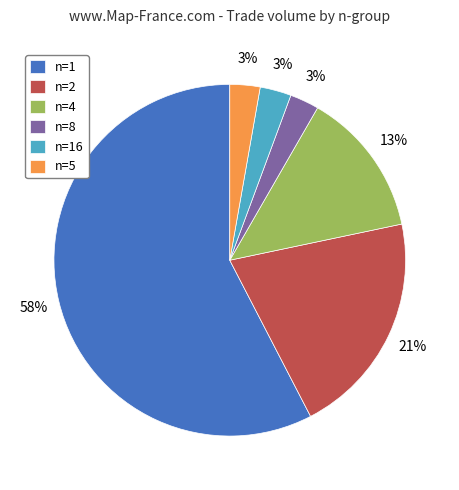

How many segments does this pie chart have?

6